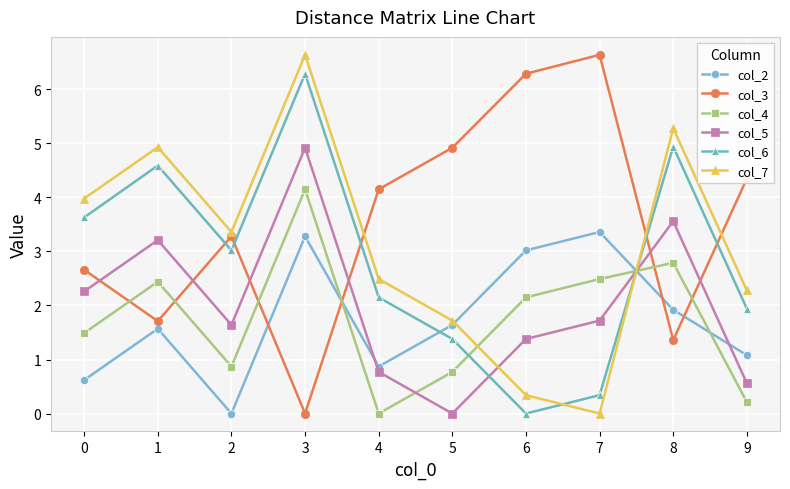

At 6, list the series in order from largest to smallest.

col_3, col_2, col_4, col_5, col_7, col_6